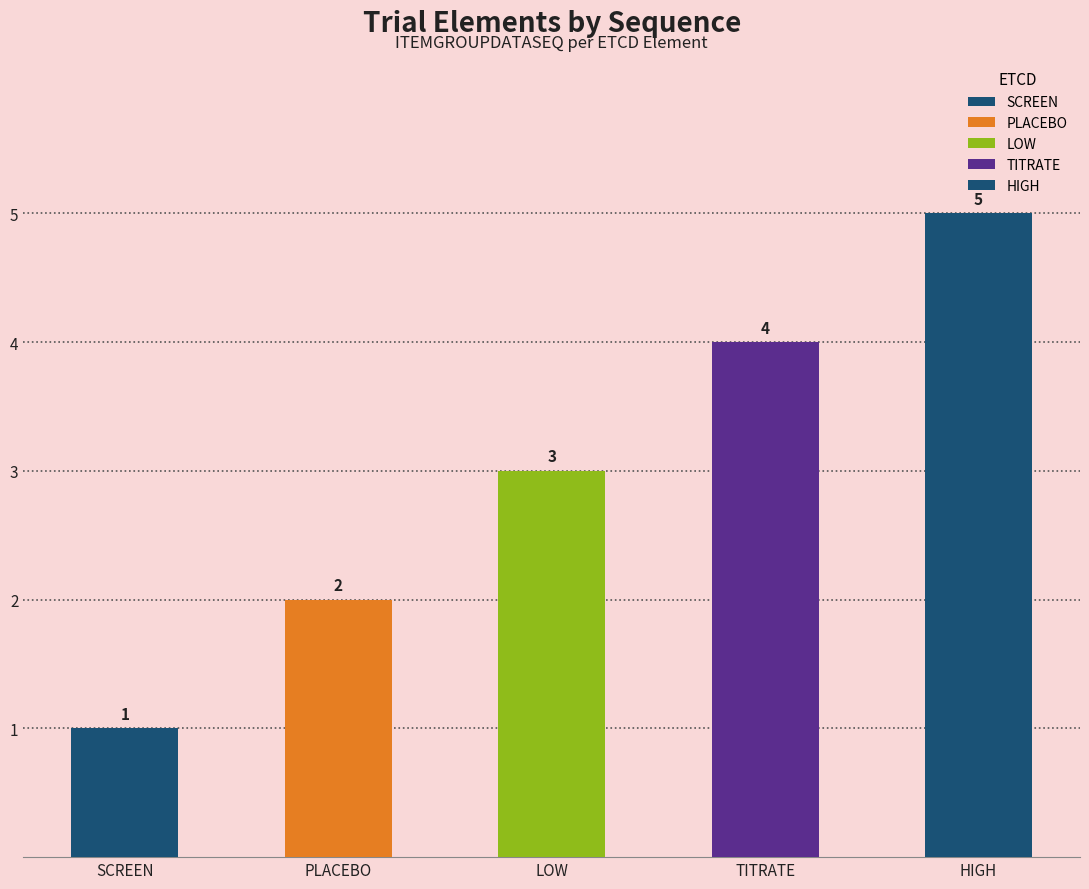

How many categories are shown in the chart?

5